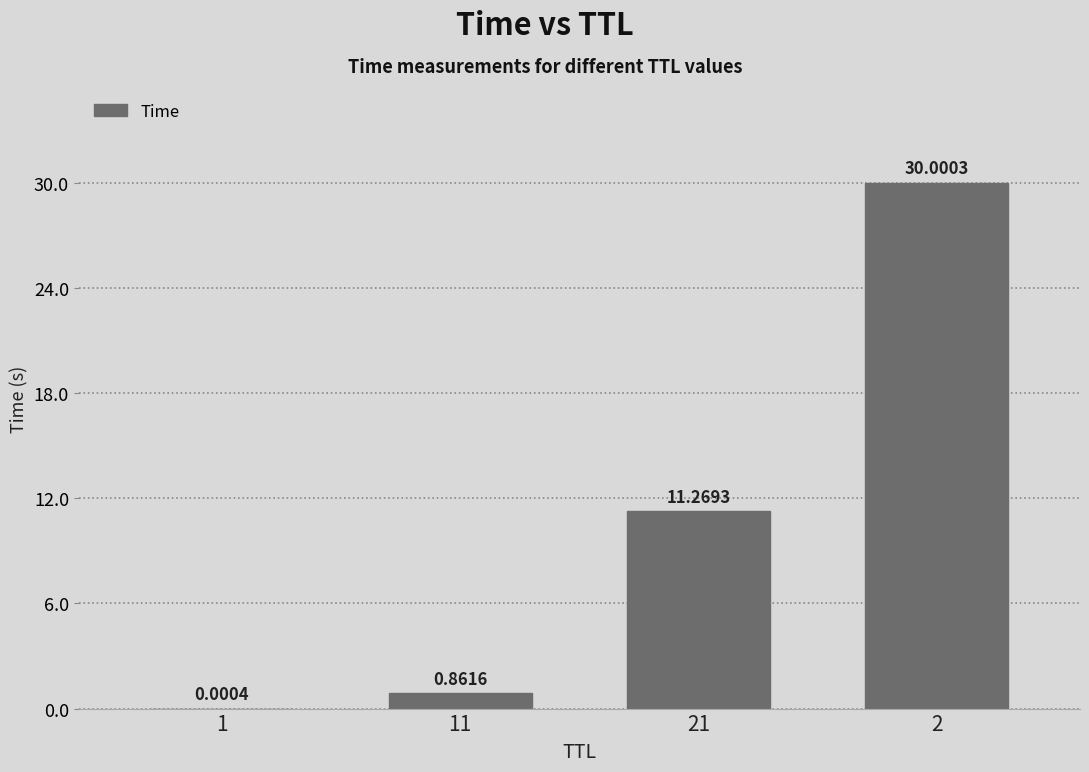

Approximately how many times larger is the value at 11 compared to 21?

0.1